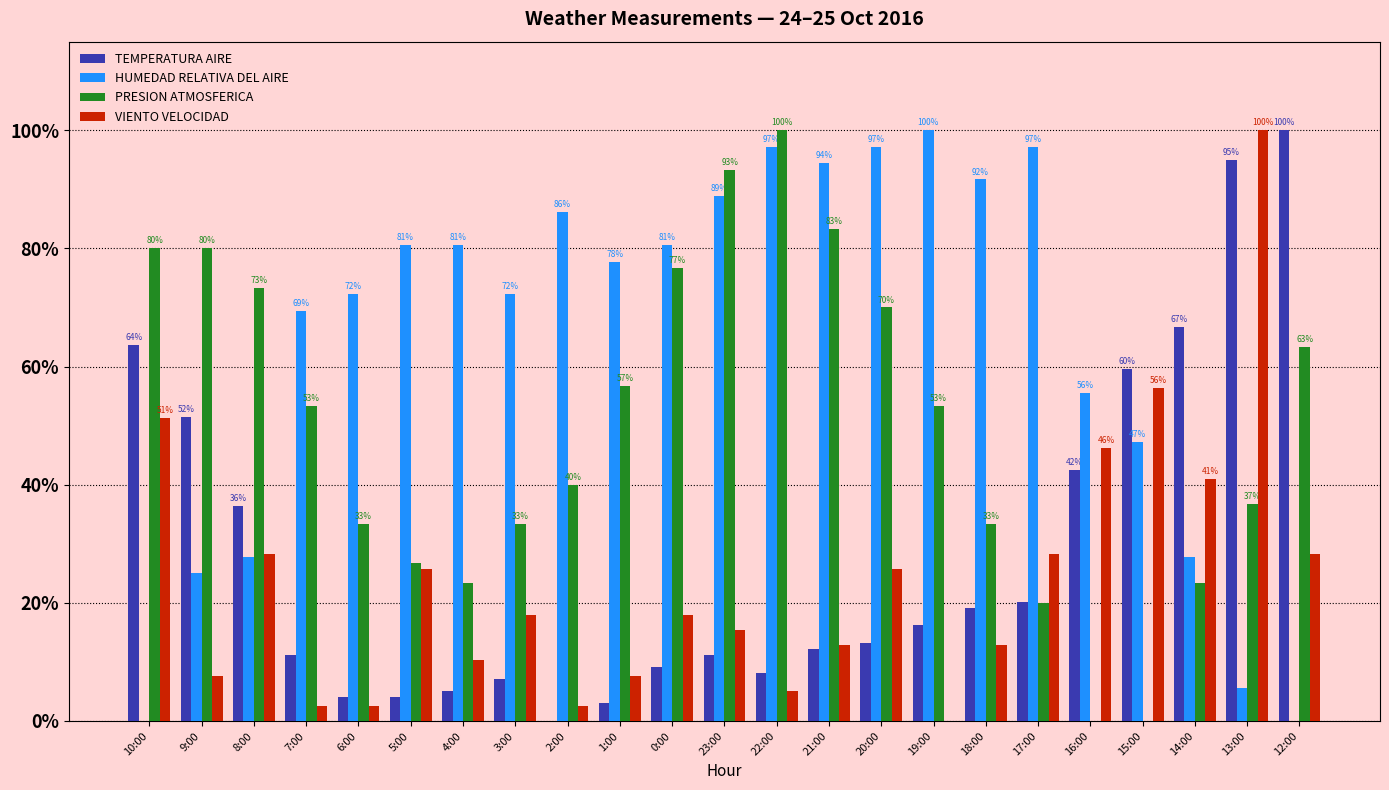

Rank the categories by PRESION ATMOSFERICA value from lowest to highest.

16:00, 15:00, 17:00, 4:00, 14:00, 5:00, 6:00, 3:00, 18:00, 13:00, 2:00, 7:00, 19:00, 1:00, 12:00, 20:00, 8:00, 0:00, 10:00, 9:00, 21:00, 23:00, 22:00